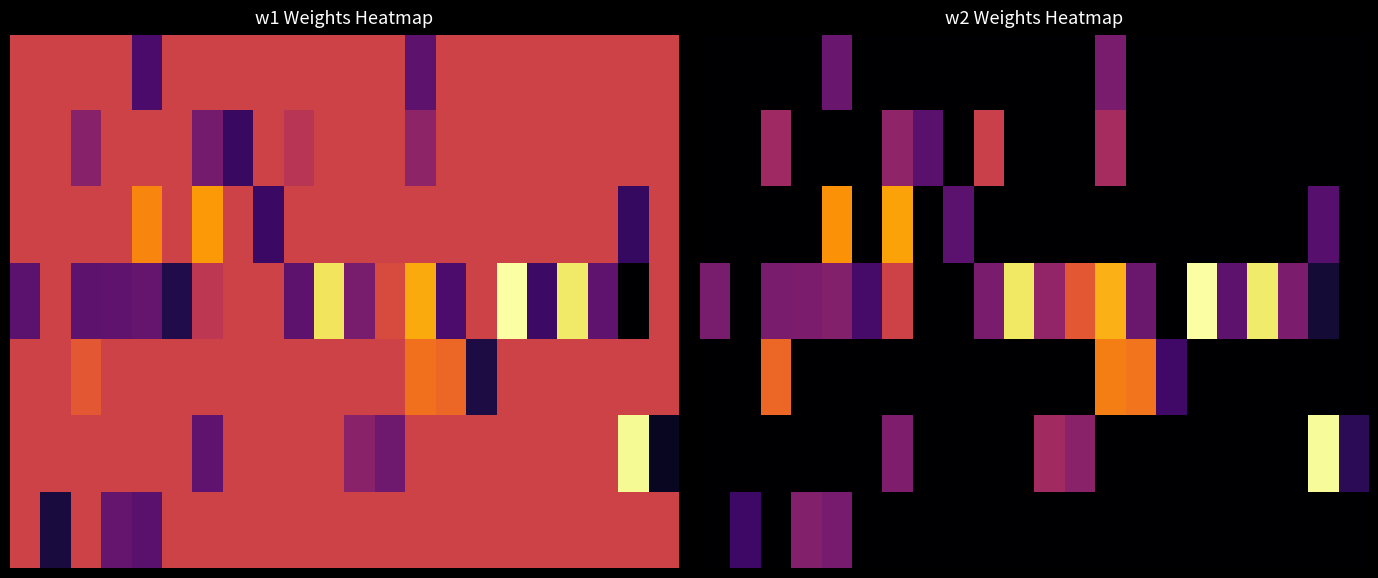

How many categories are shown in the chart?

22